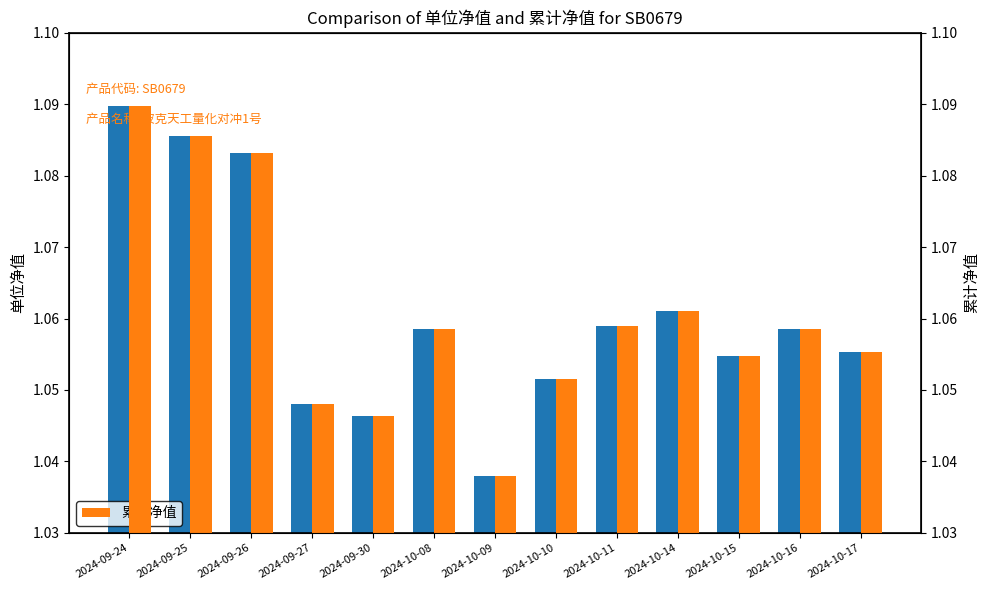

What is the sum of the 累计净值 values at 2024-10-15 and 2024-09-30?

2.1